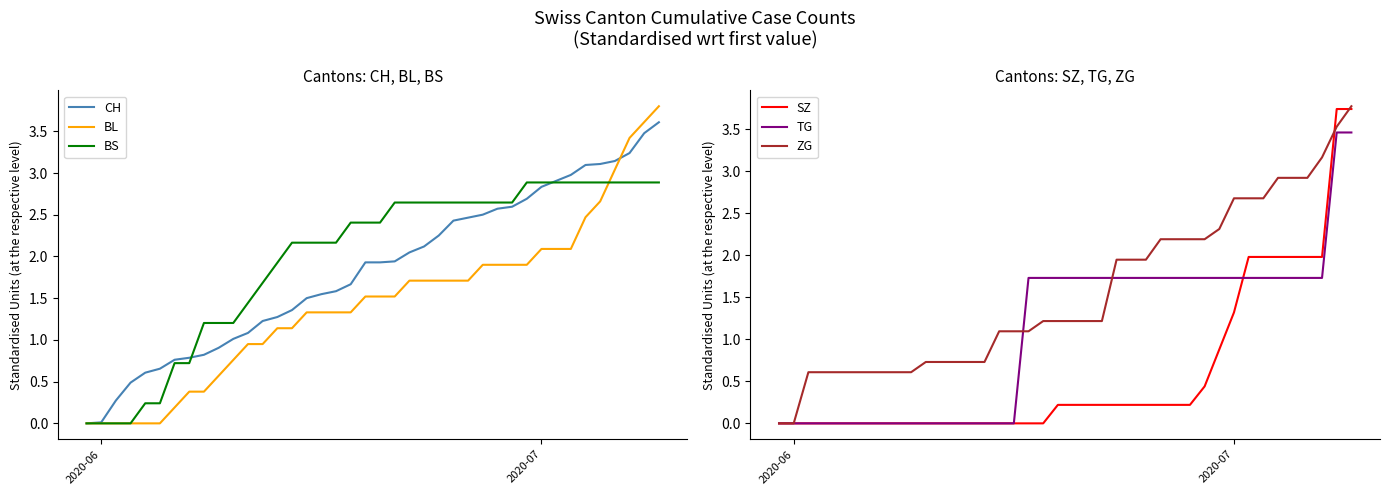

What is the highest value of the BL series?

3.8